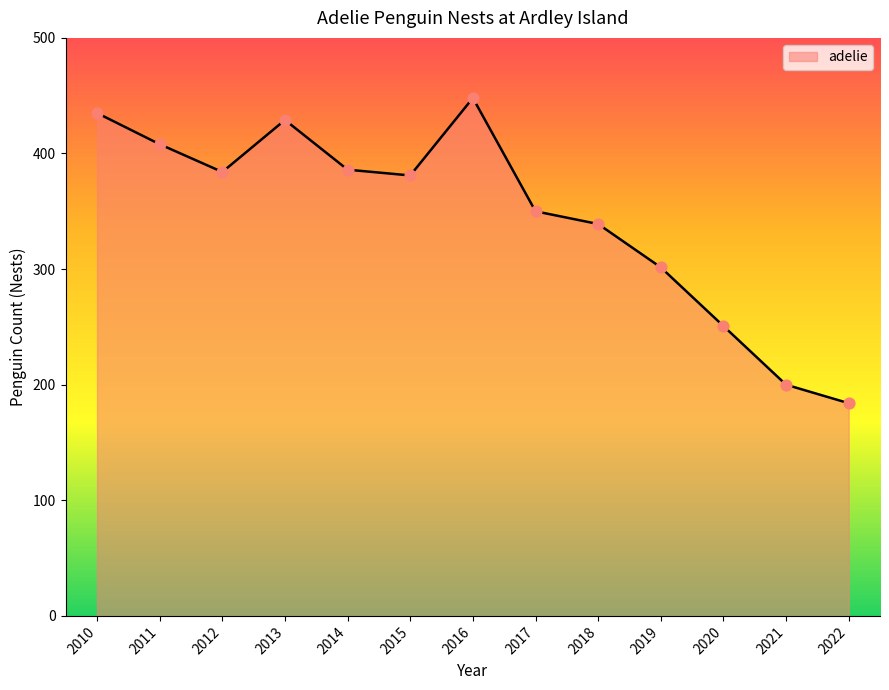

Which has a higher value, 2022 or 2020?

2020